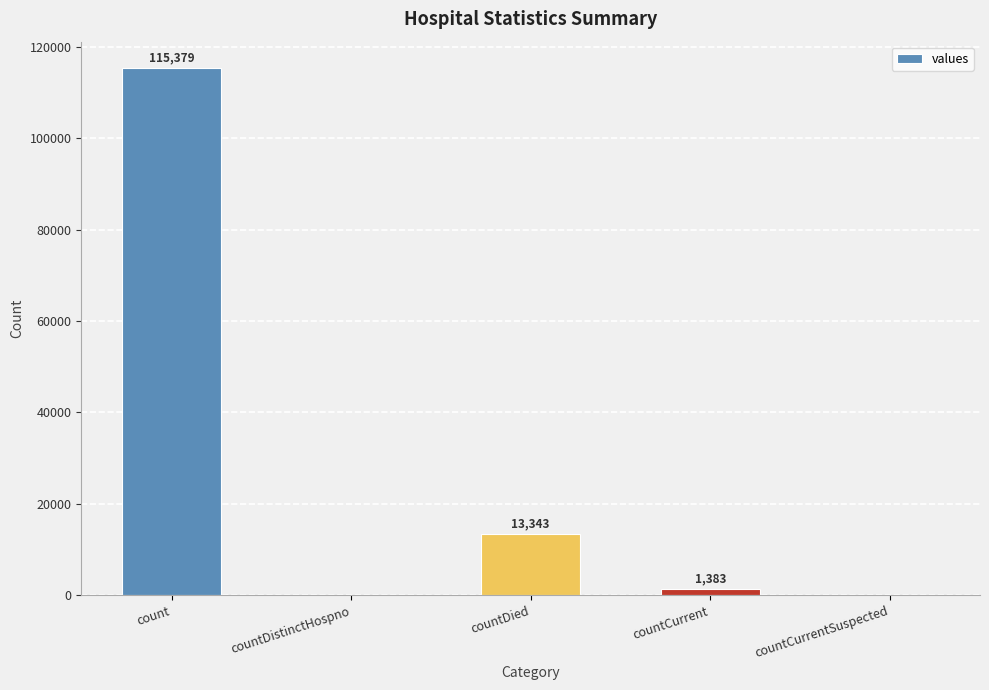

What is the maximum value shown in the chart?

115379